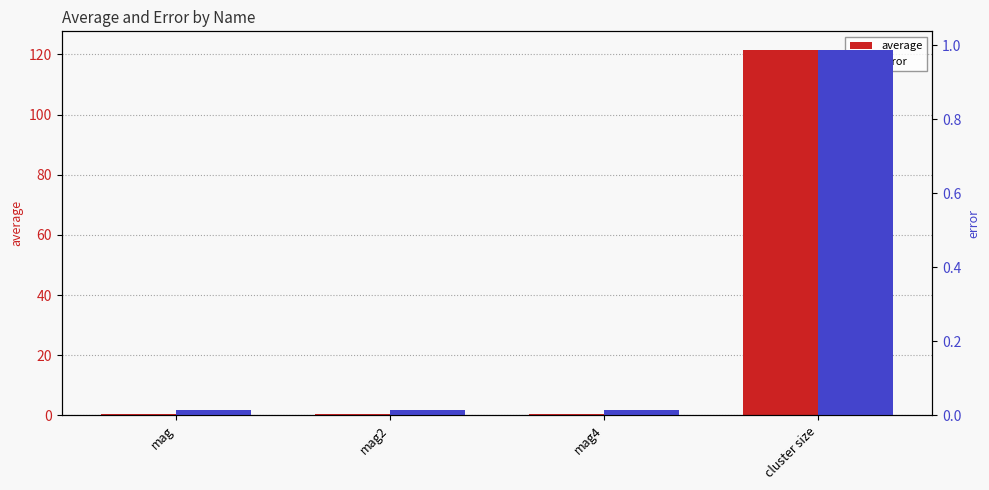

Which has a higher value, mag or cluster size?

cluster size